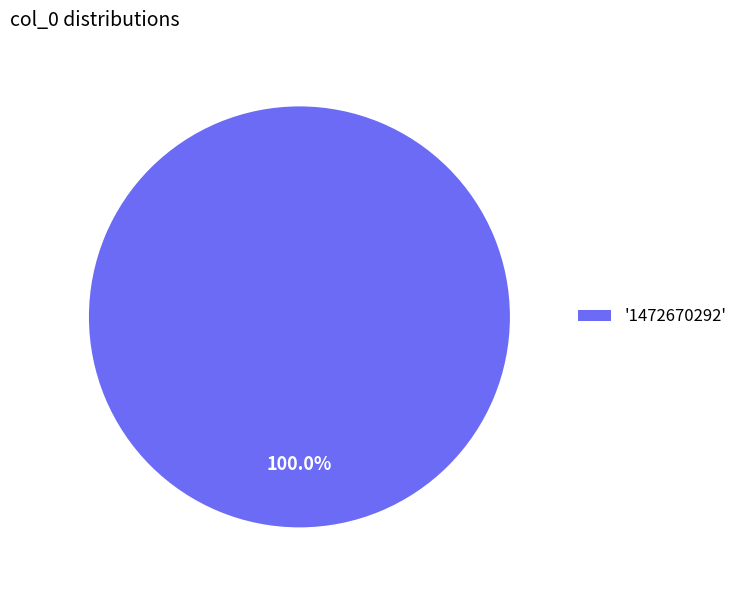

Rank the categories by value from lowest to highest.

'1472670292'